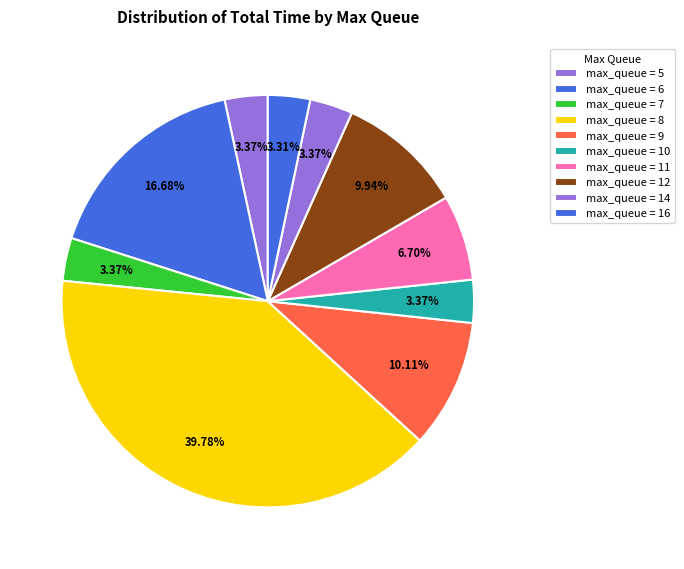

How many slices are in this pie chart?

10